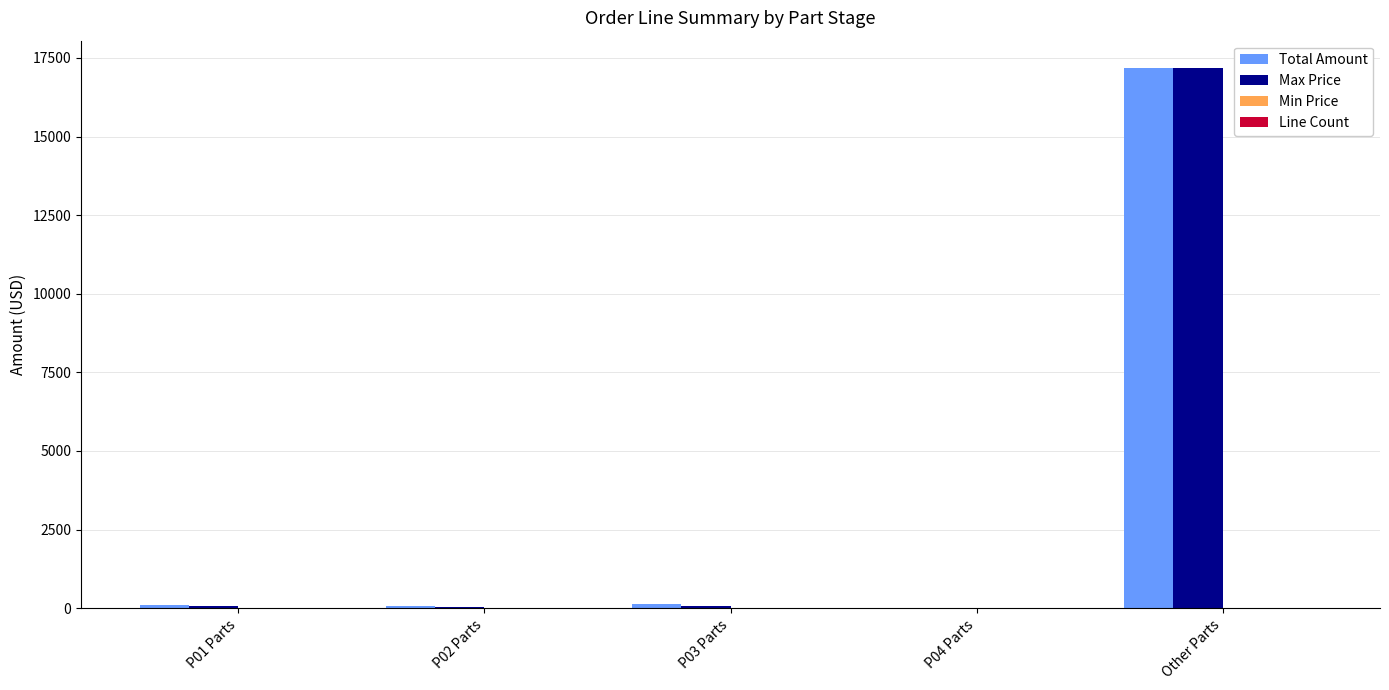

What is the sum of all Total Amount values?

17510.8